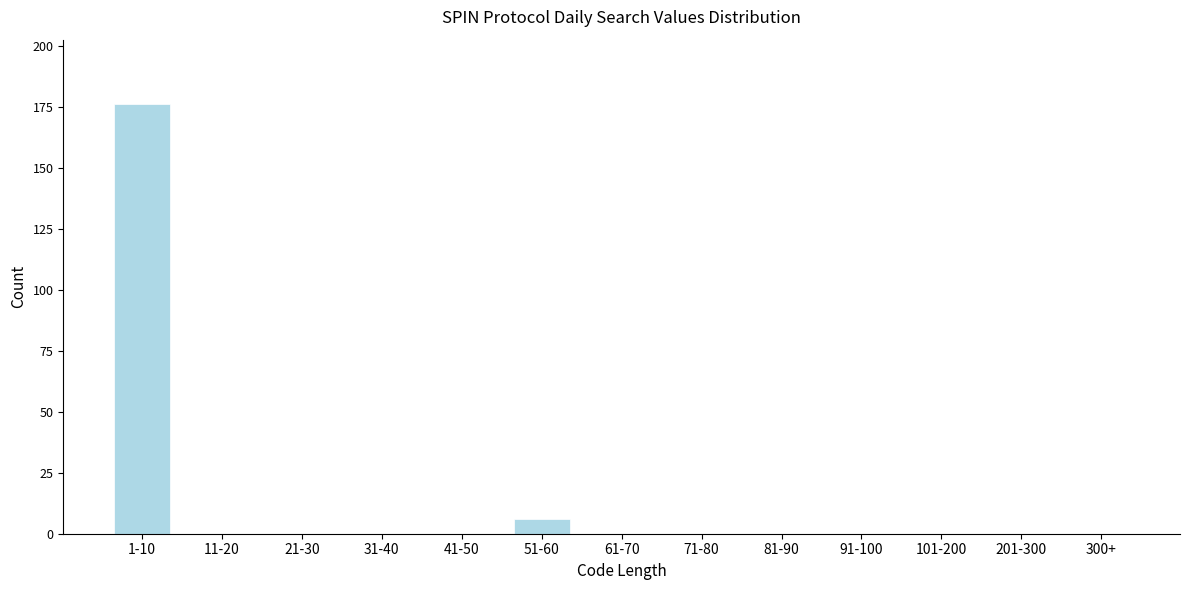

Reading left to right, list all the values displayed in this chart.

1-10=176	11-20=0	21-30=0	31-40=0	41-50=0	51-60=6	61-70=0	71-80=0	81-90=0	91-100=0	101-200=0	201-300=0	300+=0